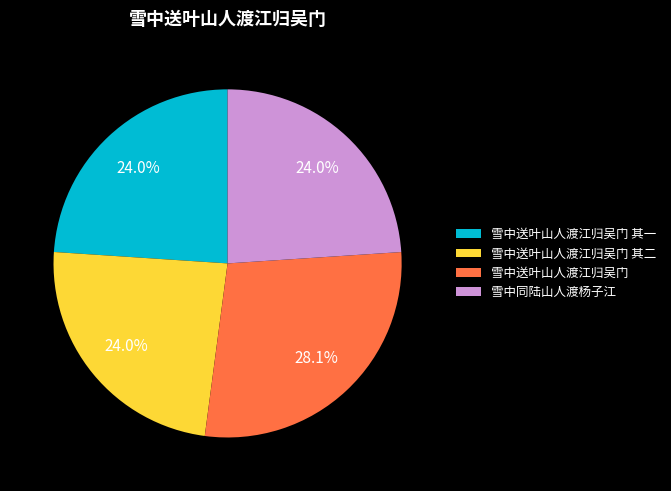

Which category has the biggest portion of the pie?

雪中送叶山人渡江归吴门